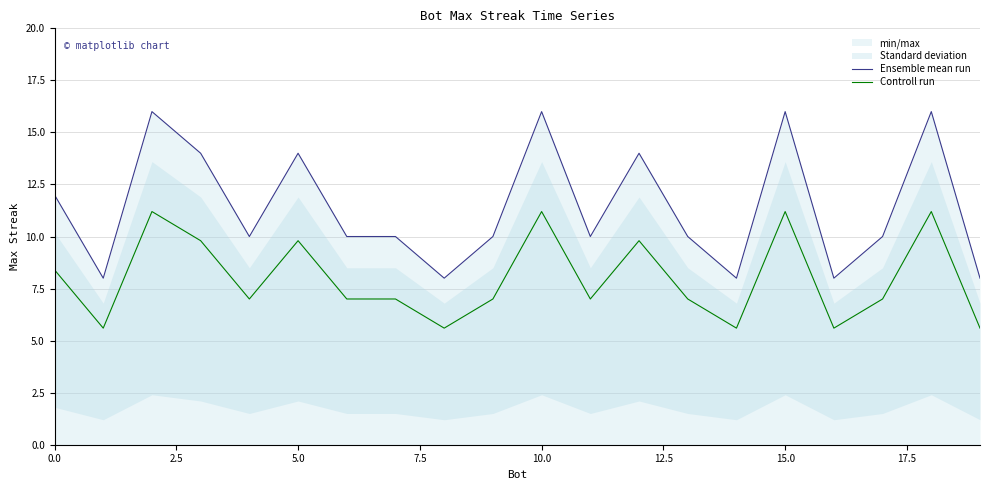

The value of Controll run at 19 is 2.7. True or false?

False